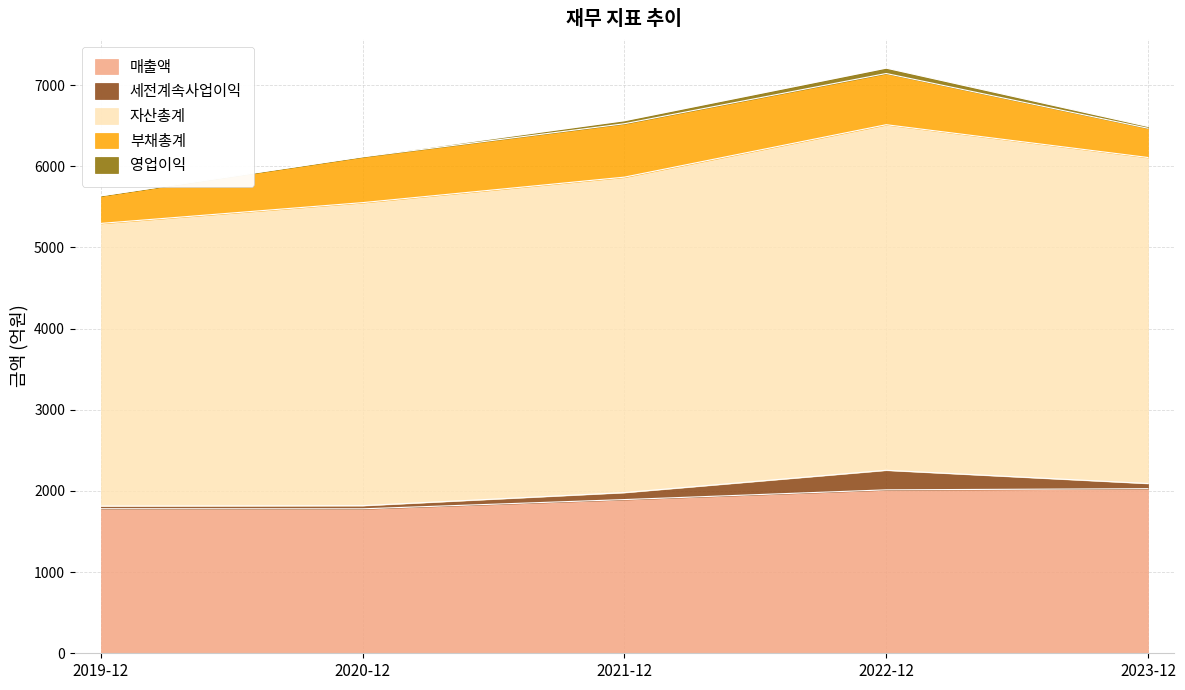

What position from the left is 2020-12-01?

2